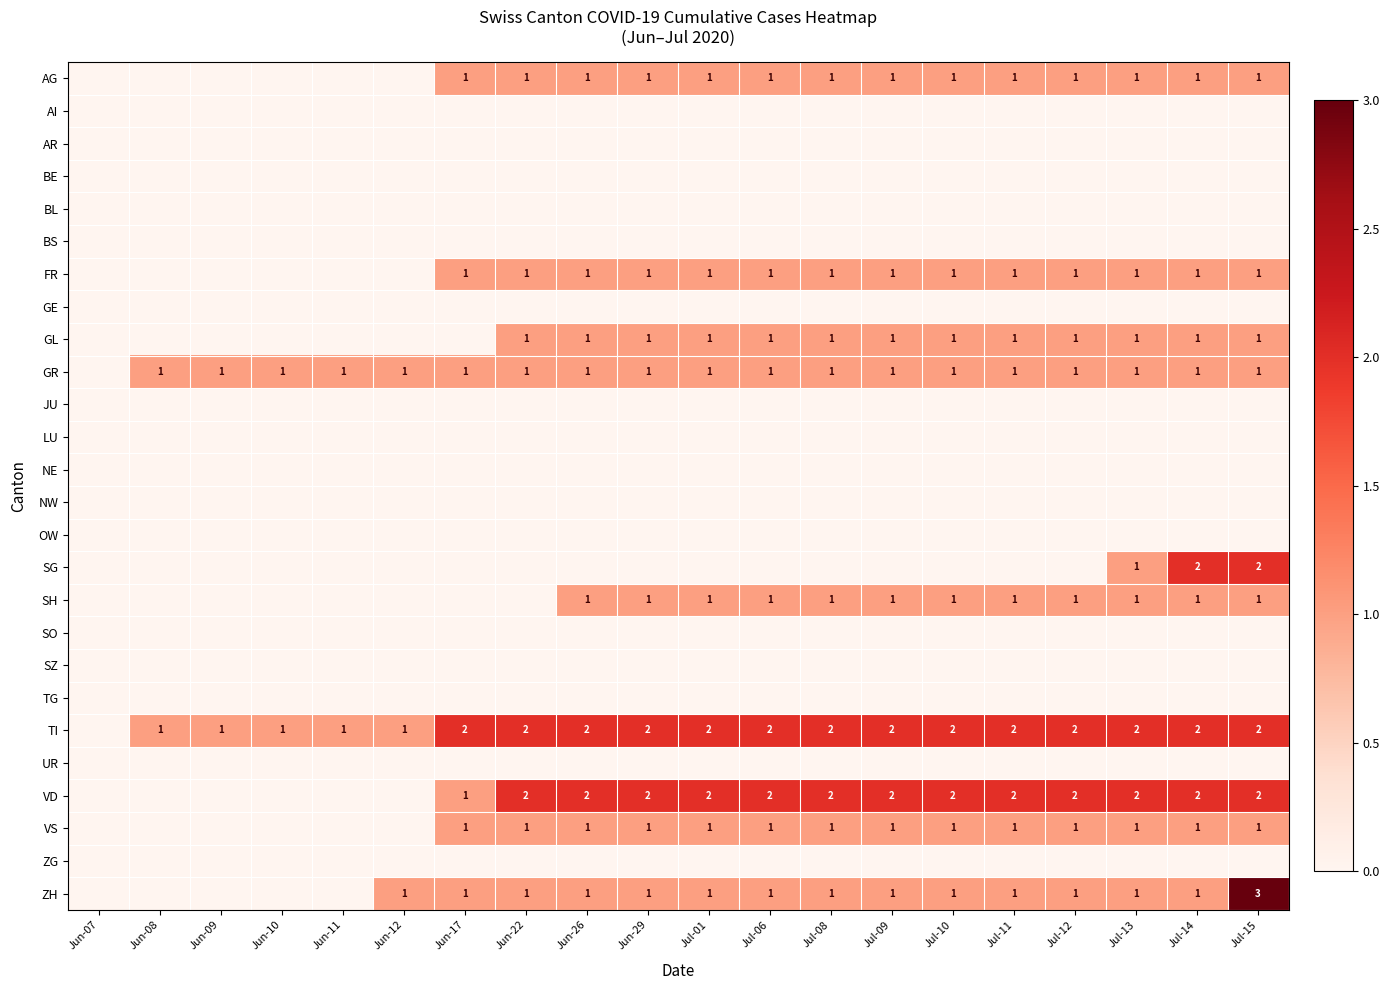

The TI series shows 4 at Jul-09. True or false?

False